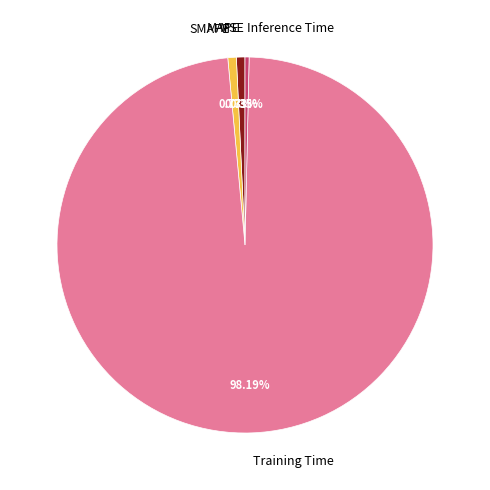

Is there any slice that represents more than half of the pie?

Yes